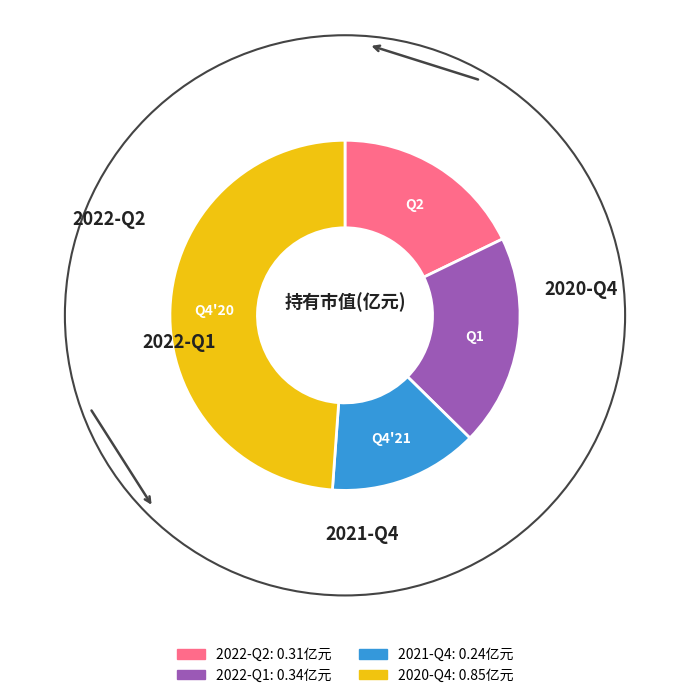

Between 2021-Q4 and 2020-Q4, which is larger?

2020-Q4